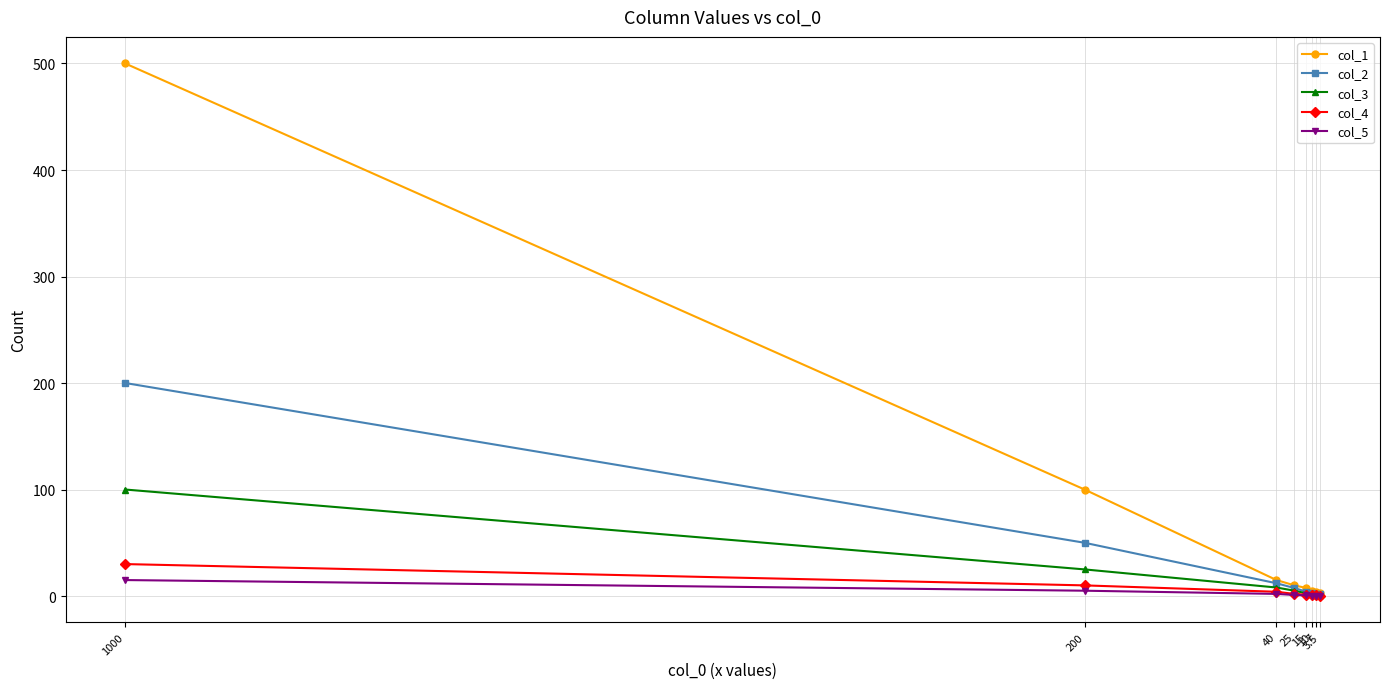

Which label corresponds to the smallest value in the chart?

3.5